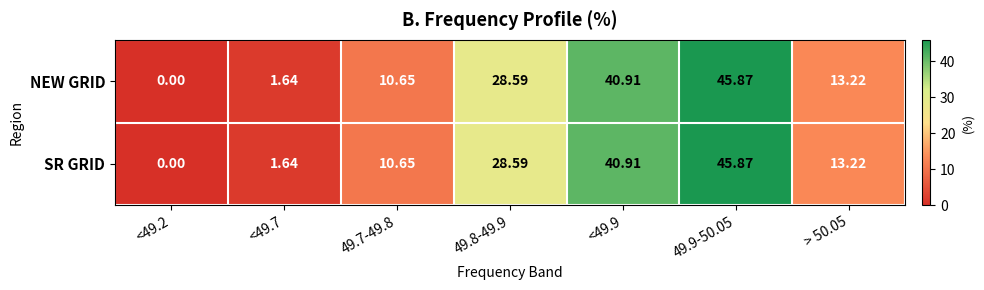

How many data points does each series have?

7